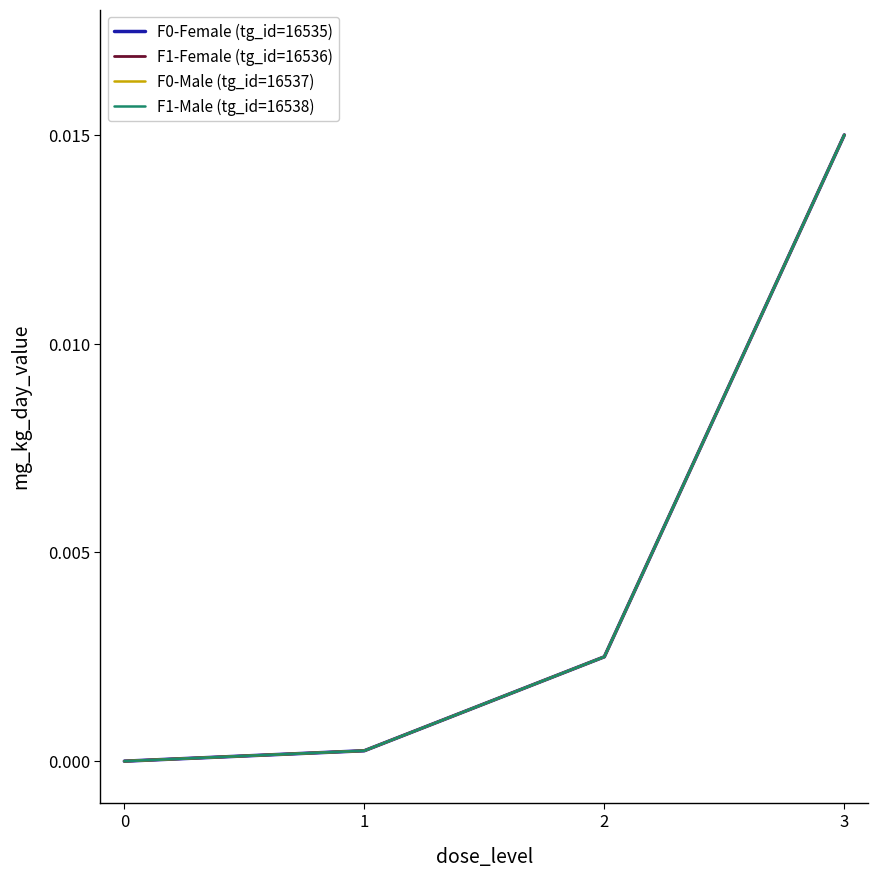

True or false: F1-Female (tg_id=16536) has more than 1 interior local peaks.

False